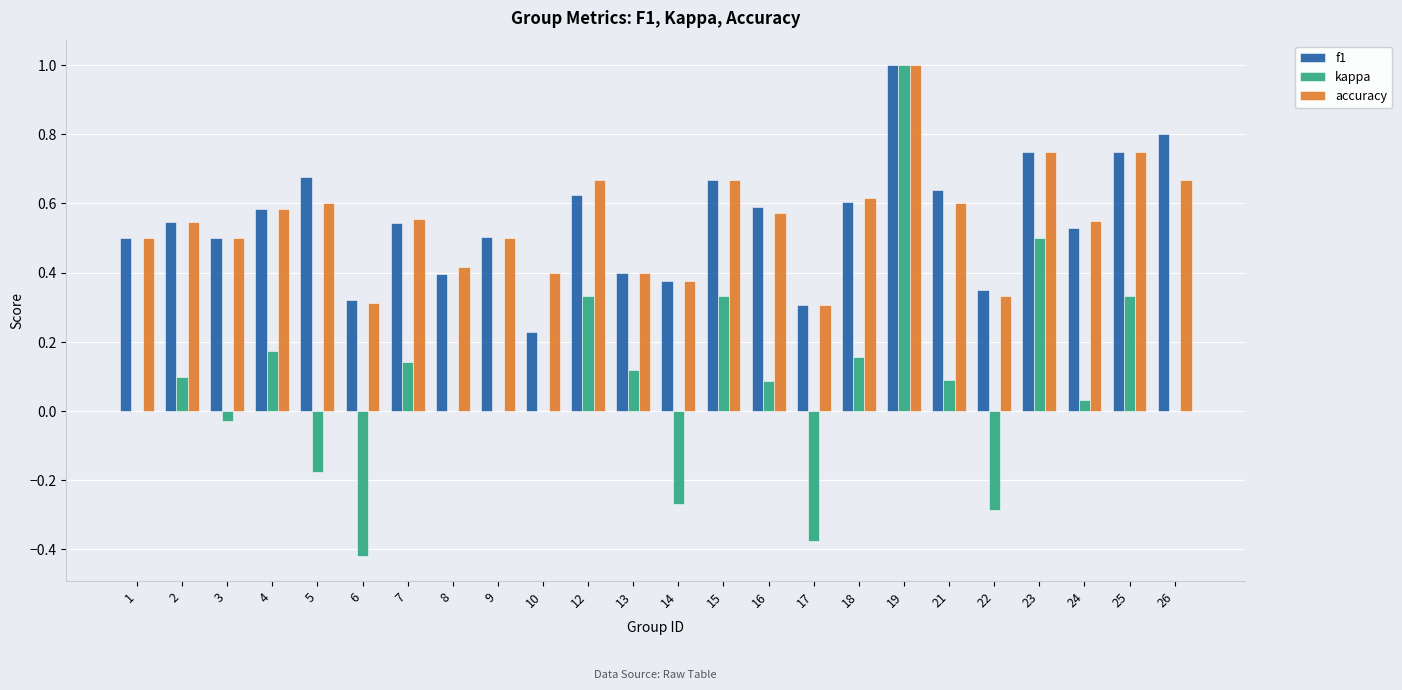

How many groups of bars are there?

24